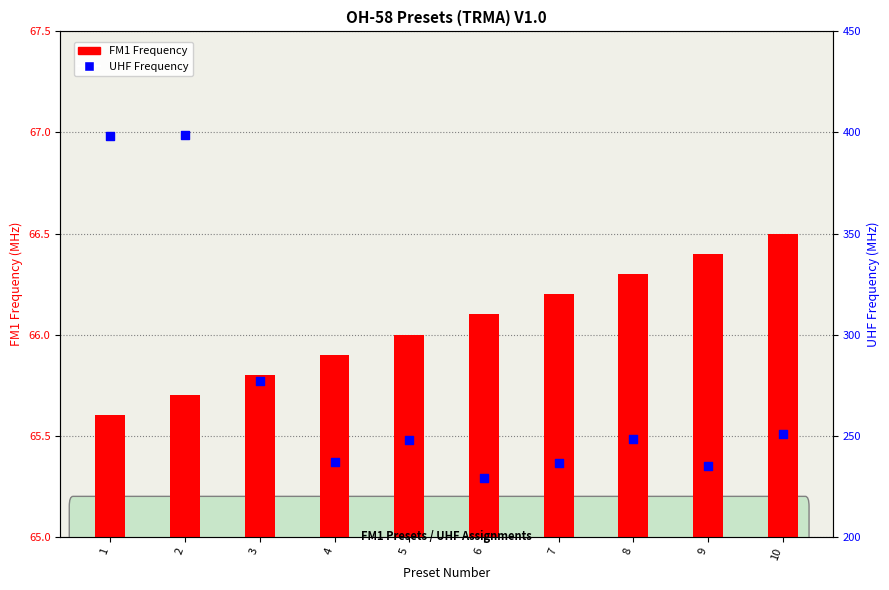

At which category is the sum across all series the highest?

2